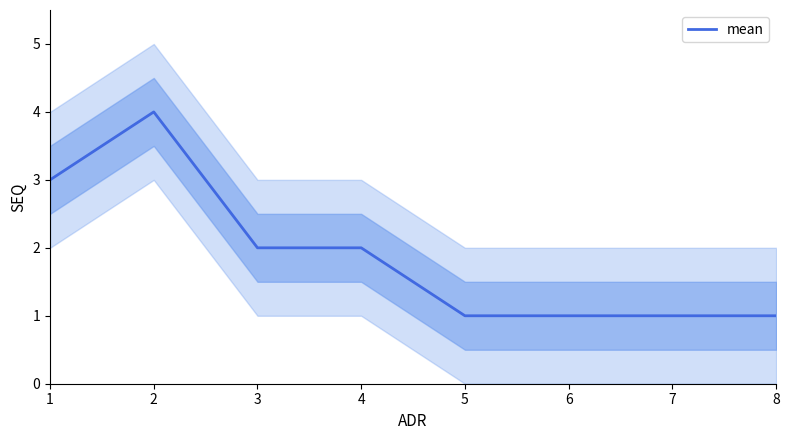

What value does the data have at 7?

1